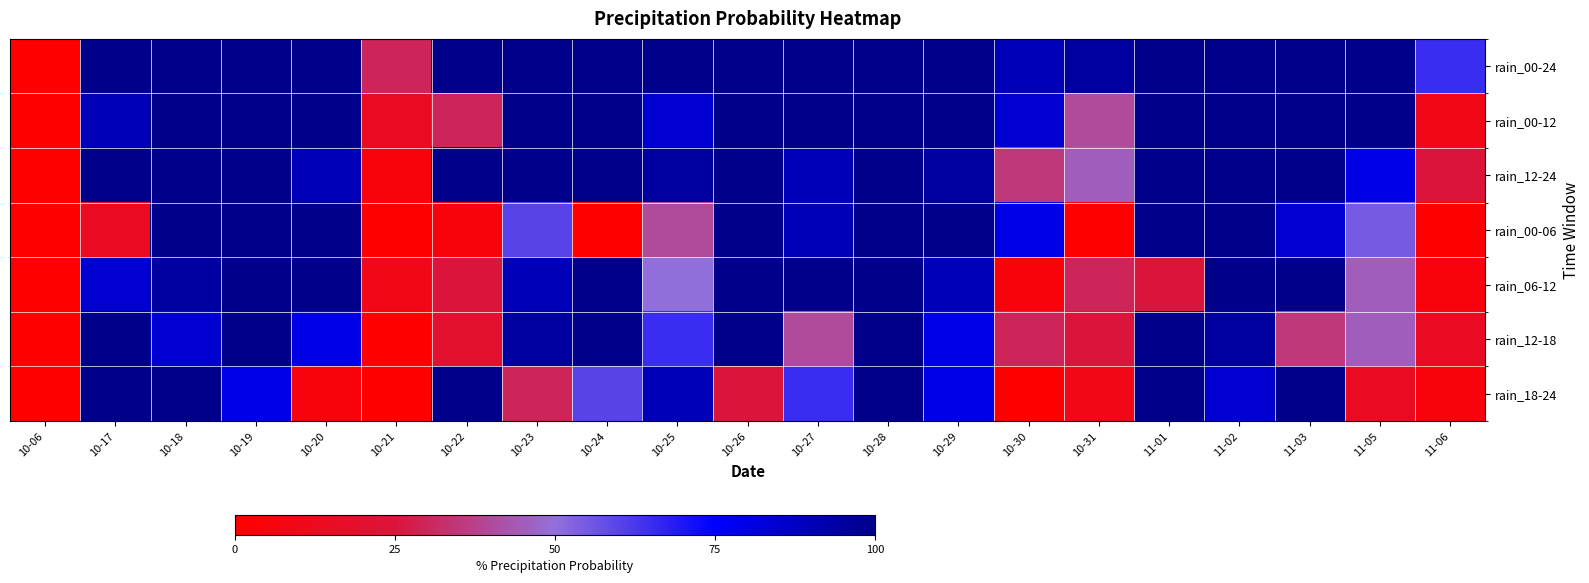

At how many categories does at least one series exceed 49?

19